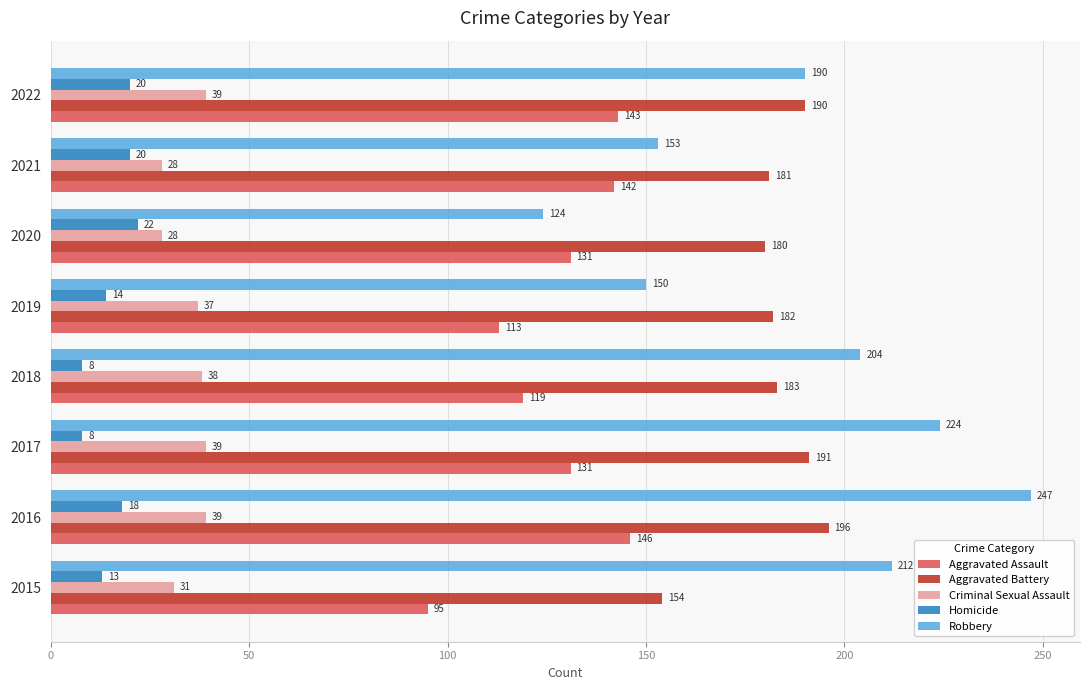

List the labels in order of Robbery value, largest first.

2016, 2017, 2015, 2018, 2022, 2021, 2019, 2020